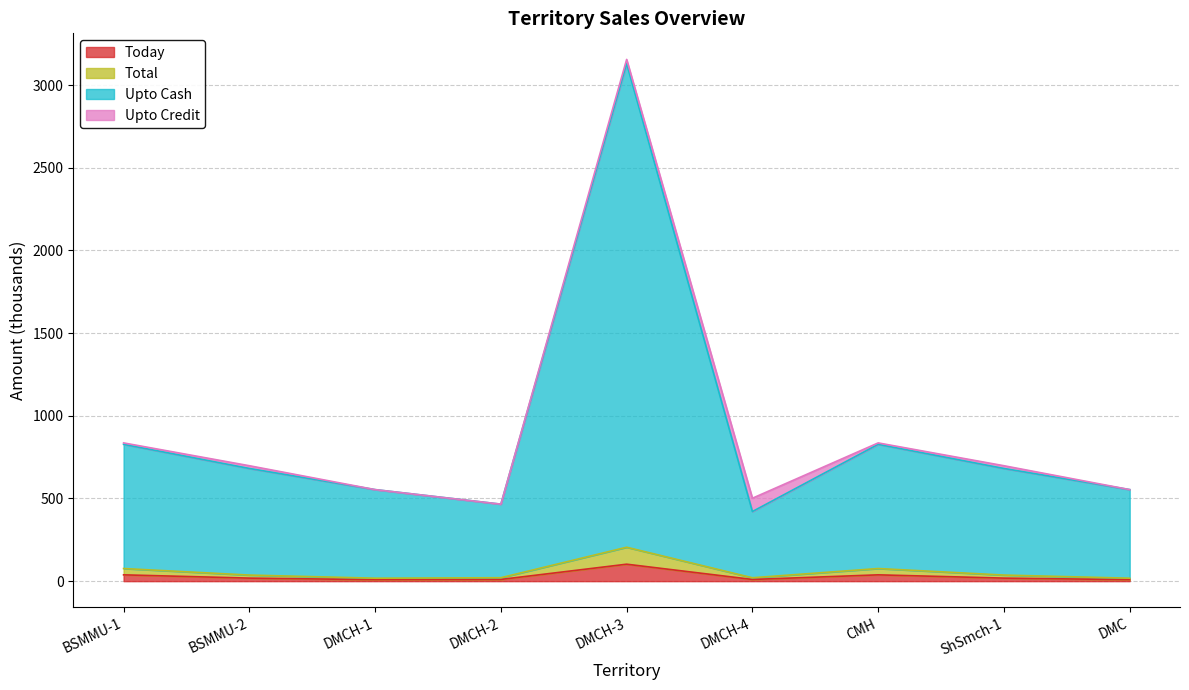

Which series changed the most between BSMMU-1 and BSMMU-2?

Upto Cash